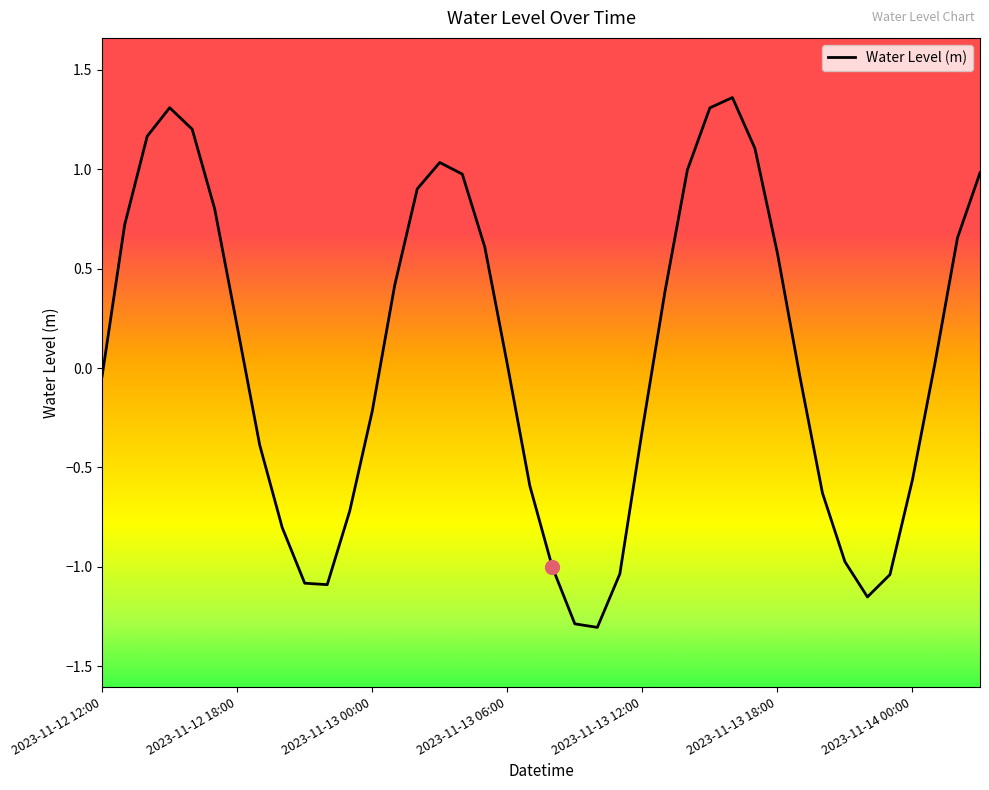

What is the minimum value shown in the chart?

-1.3